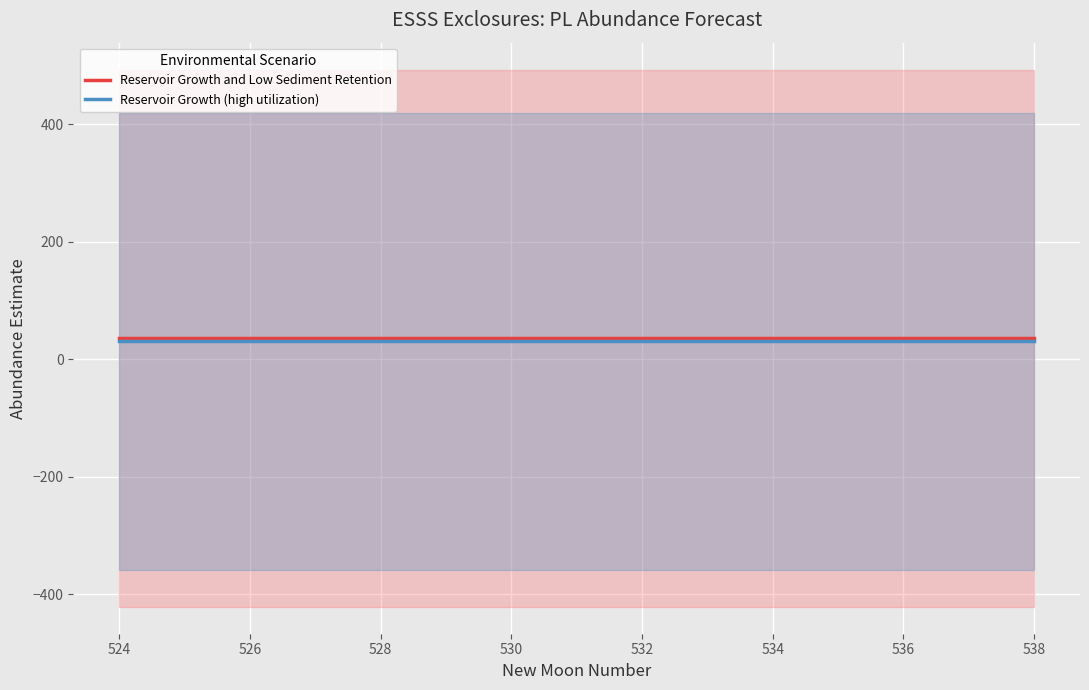

What is the lowest value of the Reservoir Growth (high utilization) series?

30.5